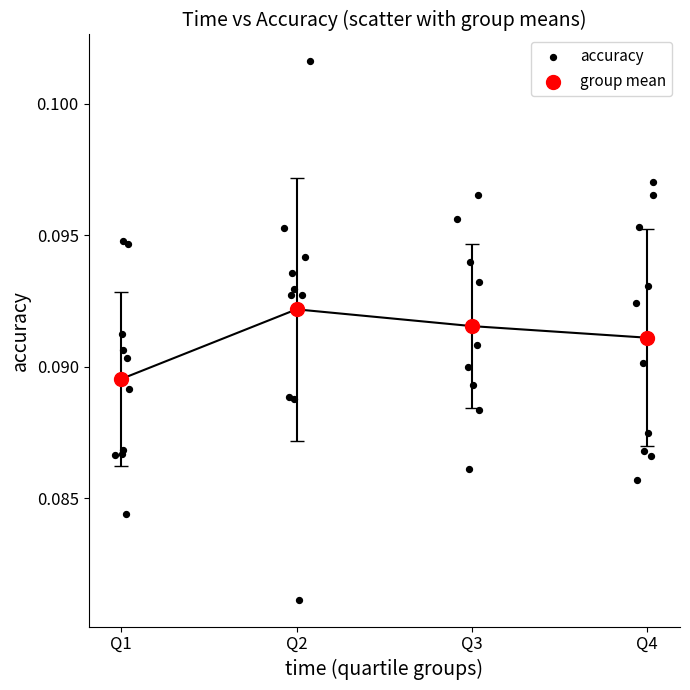

Which series contains the highest Y value?

accuracy